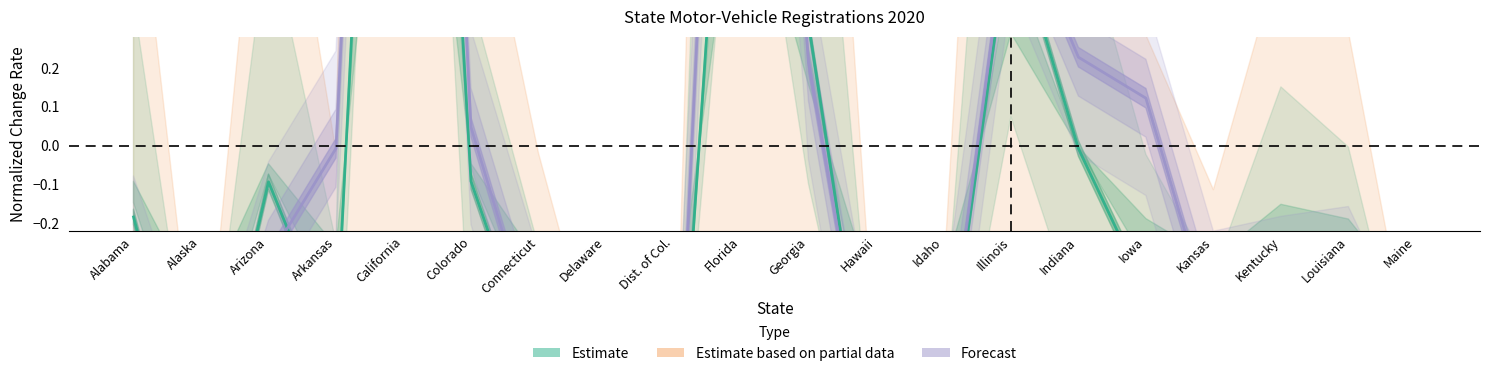

How many negative values does the Estimate series have?

16